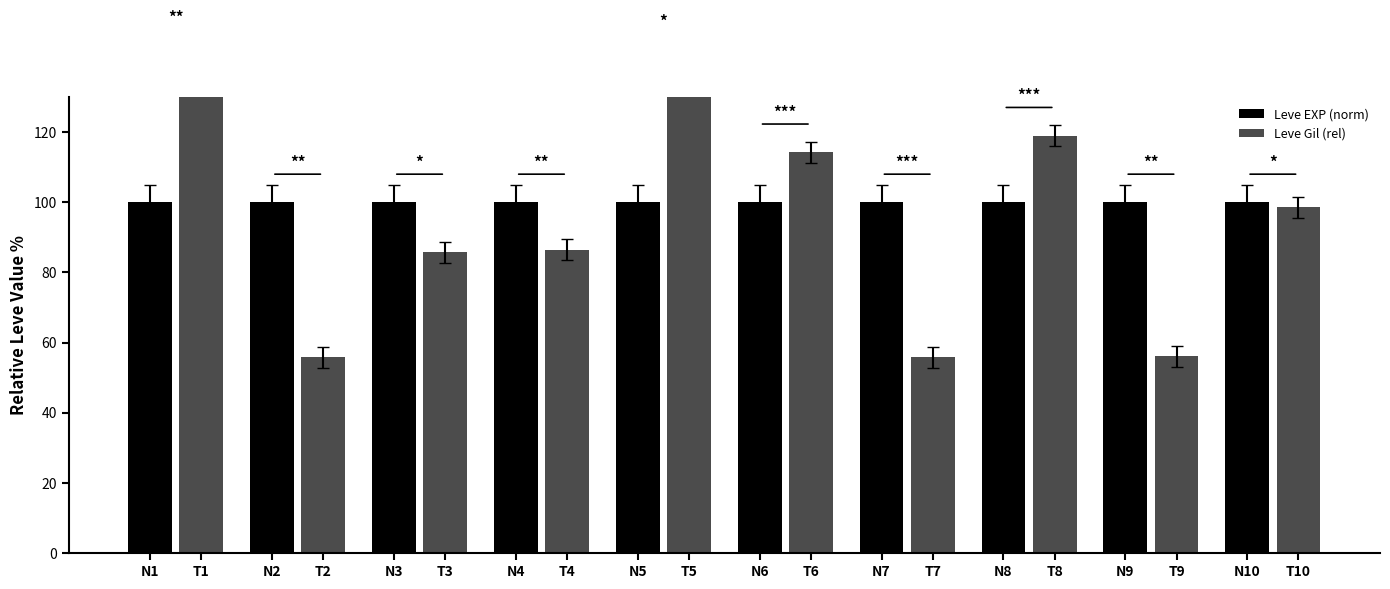

How many distinct data groups are displayed?

2